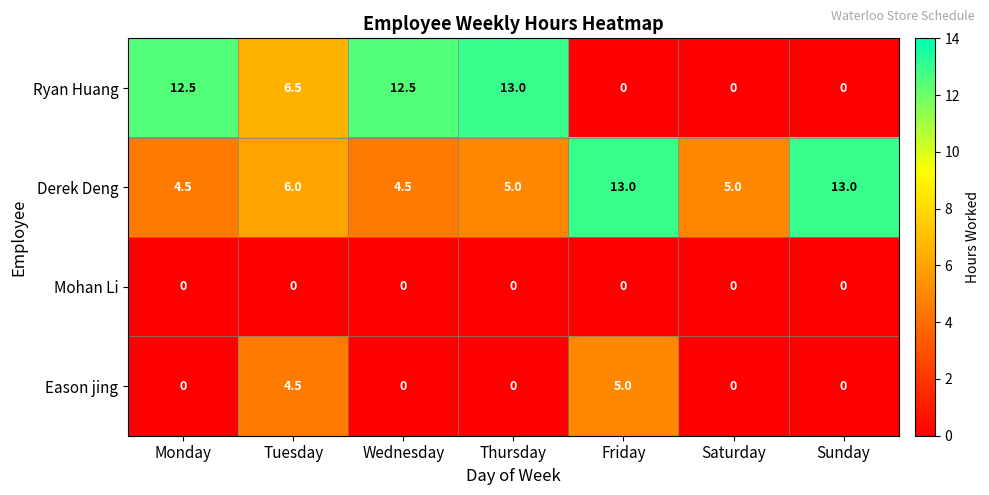

At how many categories does at least one series exceed 11?

5